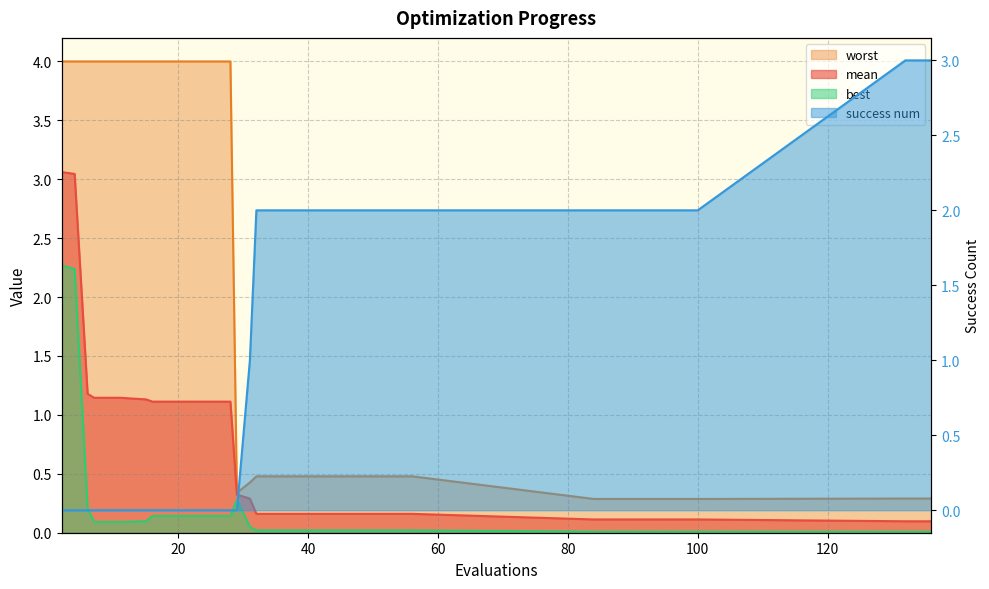

At 32, list the series in order from largest to smallest.

success num, worst, mean, best